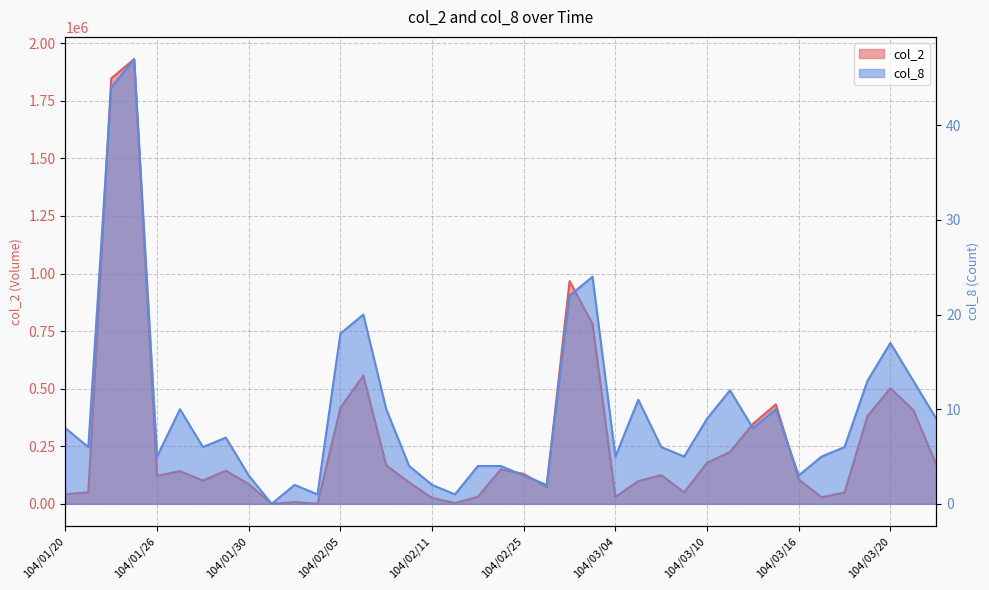

Rank the series by their average value, from highest to lowest.

col_2, col_8